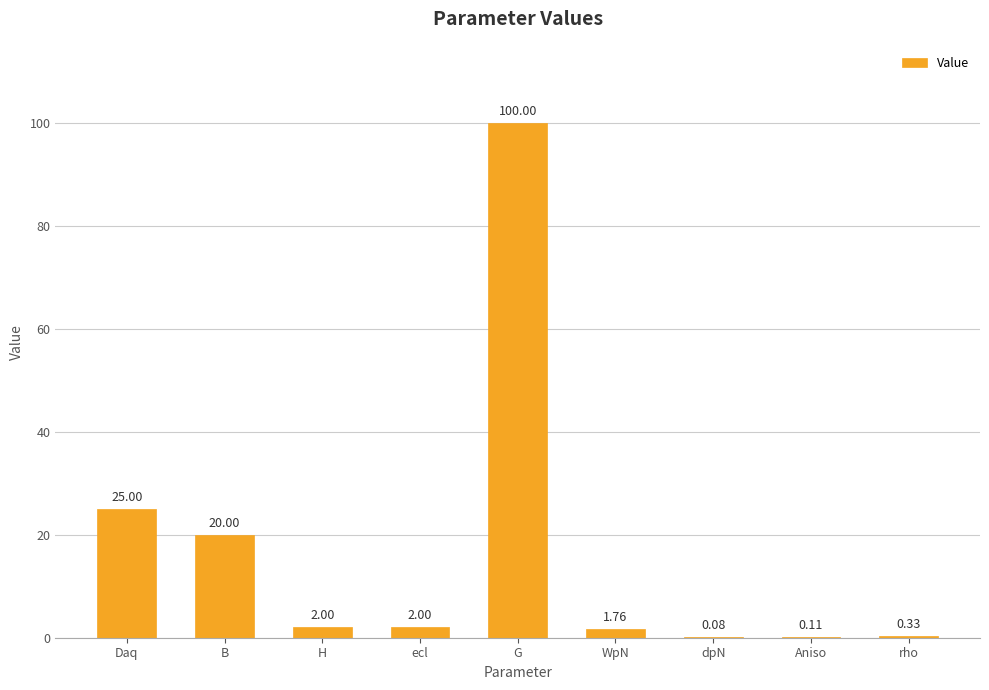

What is the maximum value shown in the chart?

100.0